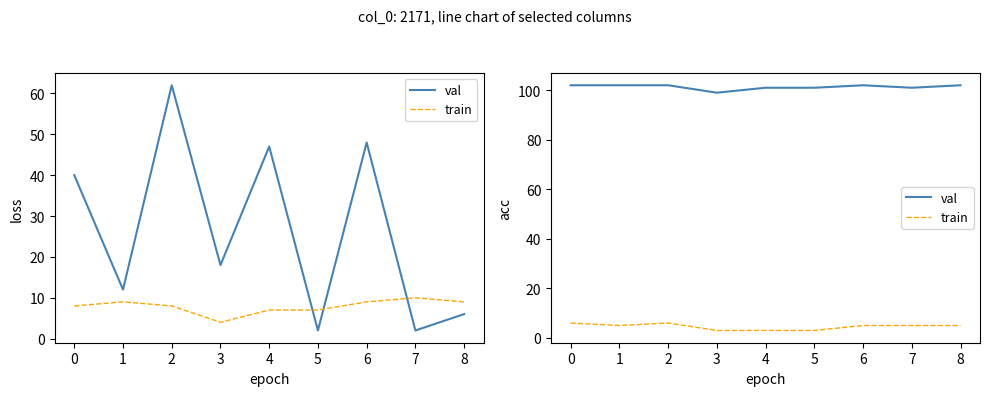

In val, how many points are lower than both neighbors (excluding endpoints)?

2